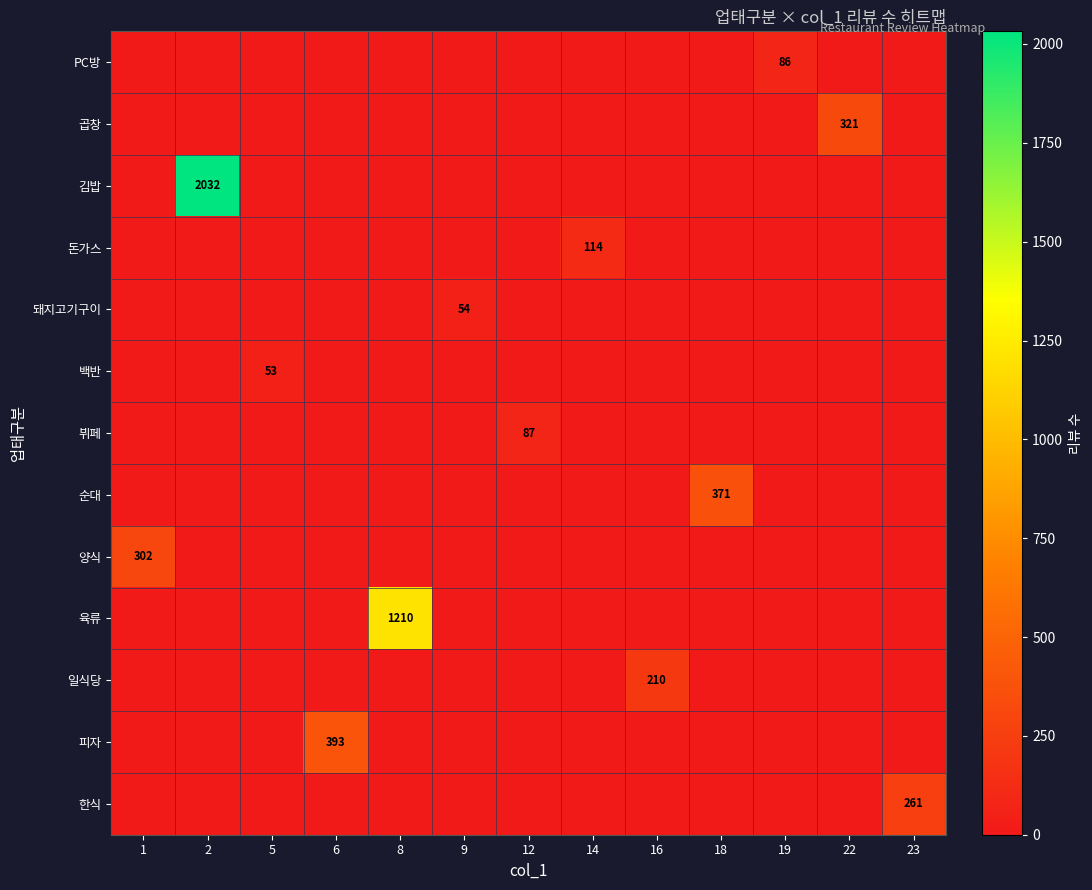

What is the maximum value shown in the chart?

2032